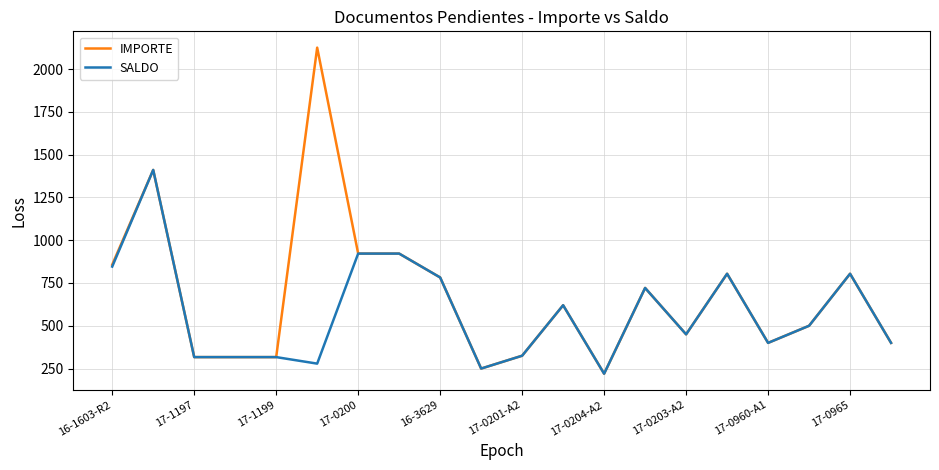

What are all the series names shown in the legend?

IMPORTE, SALDO